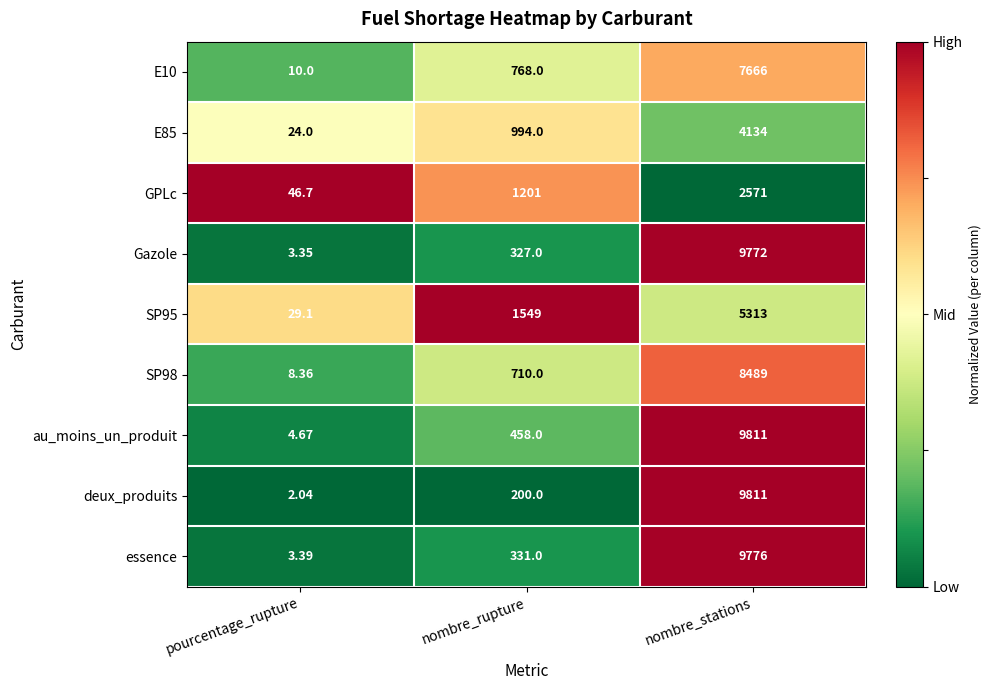

Is the value of Gazole at nombre_stations greater than the value of SP98 at nombre_rupture?

Yes